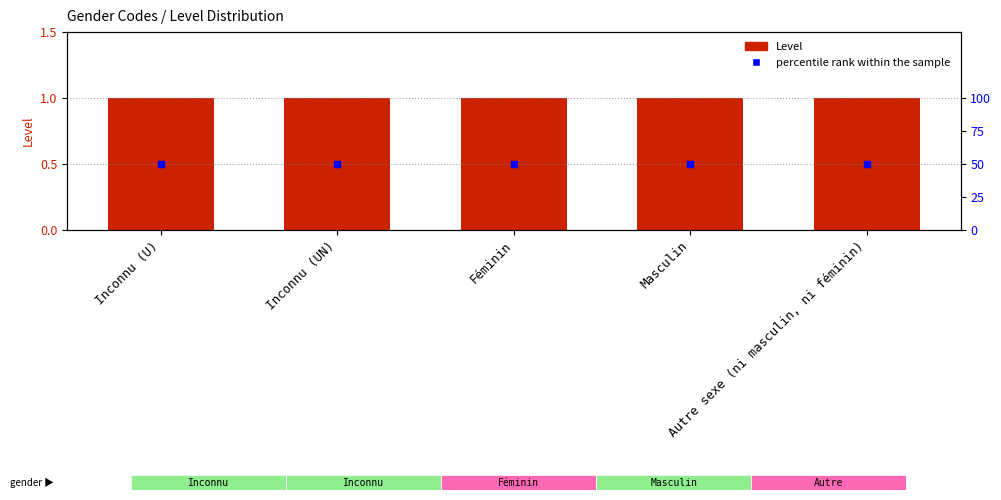

Which series contains the highest Y value?

percentile rank within the sample